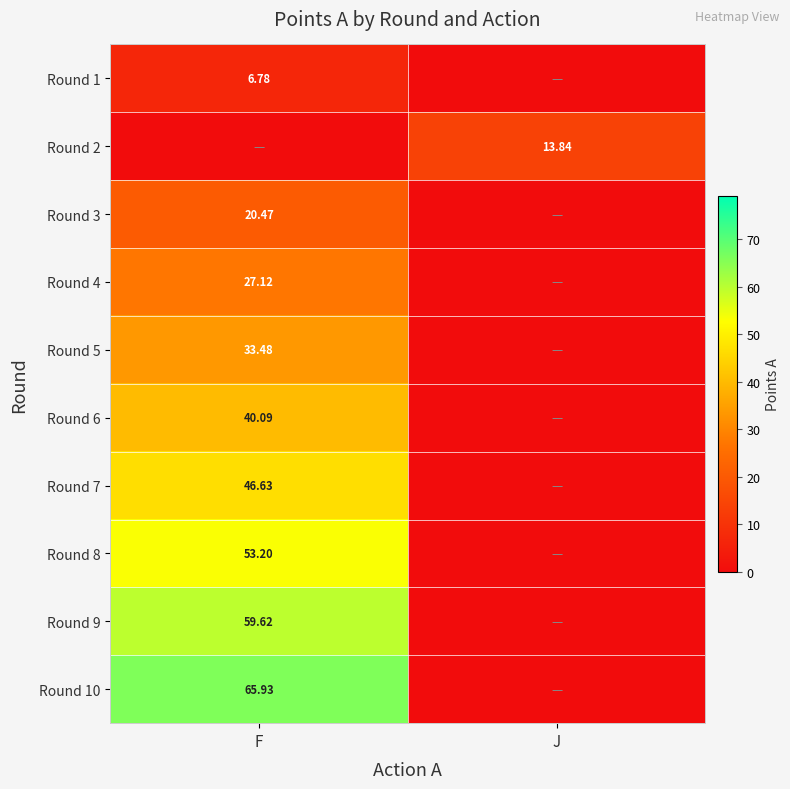

The Round 2 series shows 7.6 at J. True or false?

False